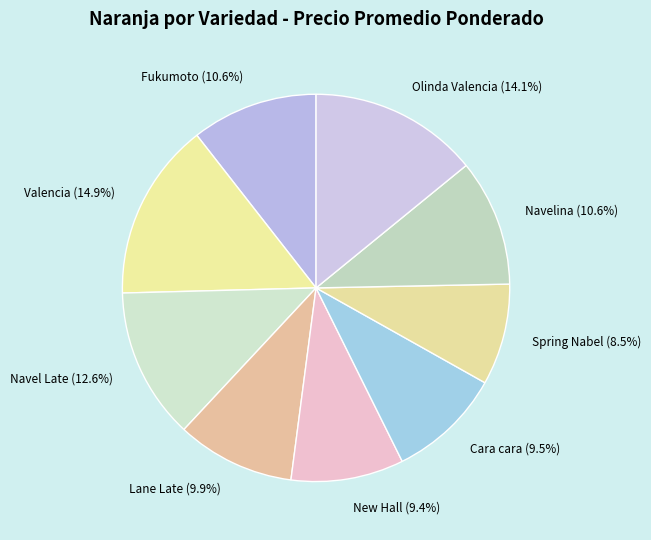

Is the sum of Spring Nabel (8.5%) and Navel Late (12.6%) greater than half?

No